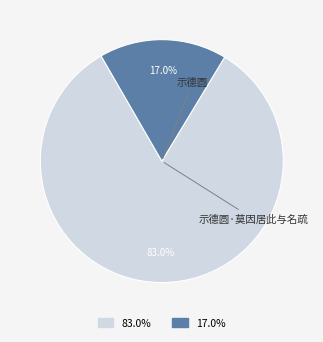

Which slice is the largest?

示德圆